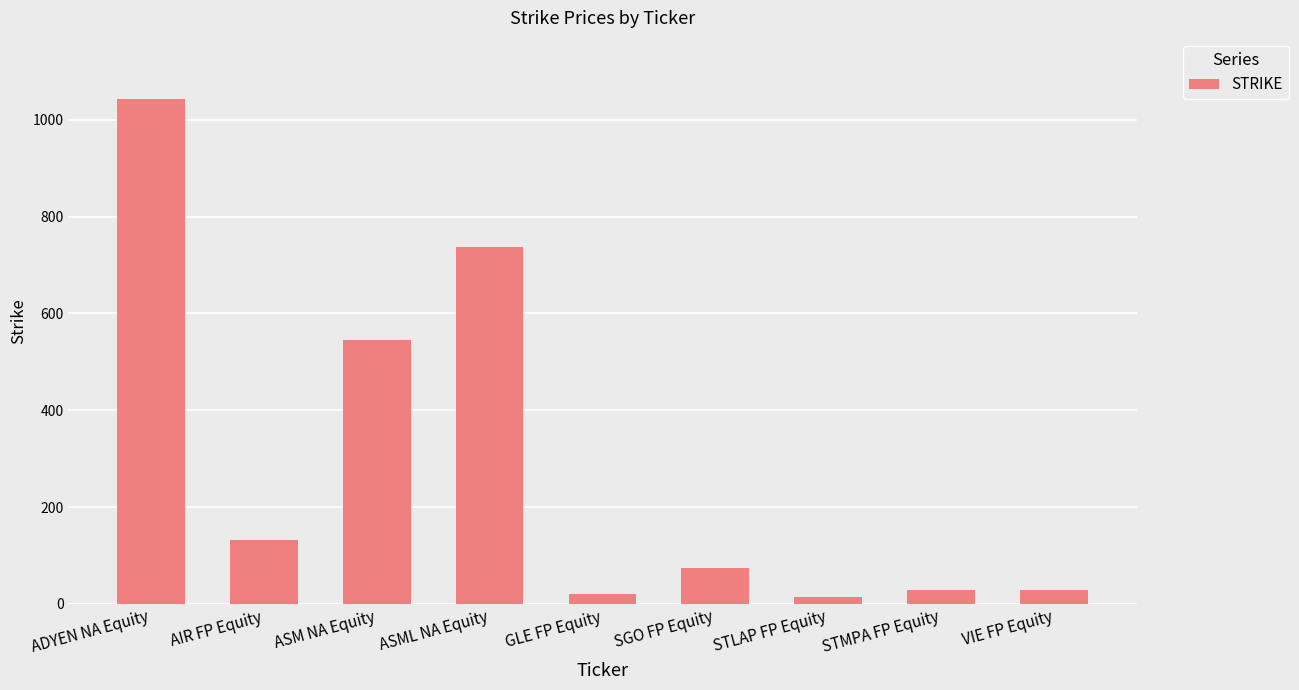

What is the change in value from STLAP FP Equity to STMPA FP Equity?

+13.2